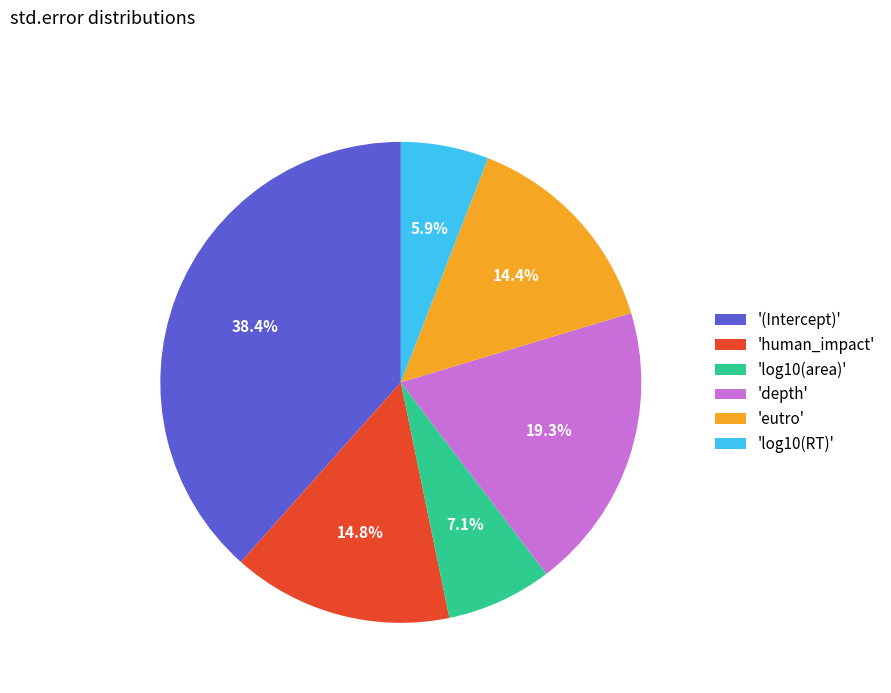

How much of the chart is everything except 'log10(area)'?

92.9%